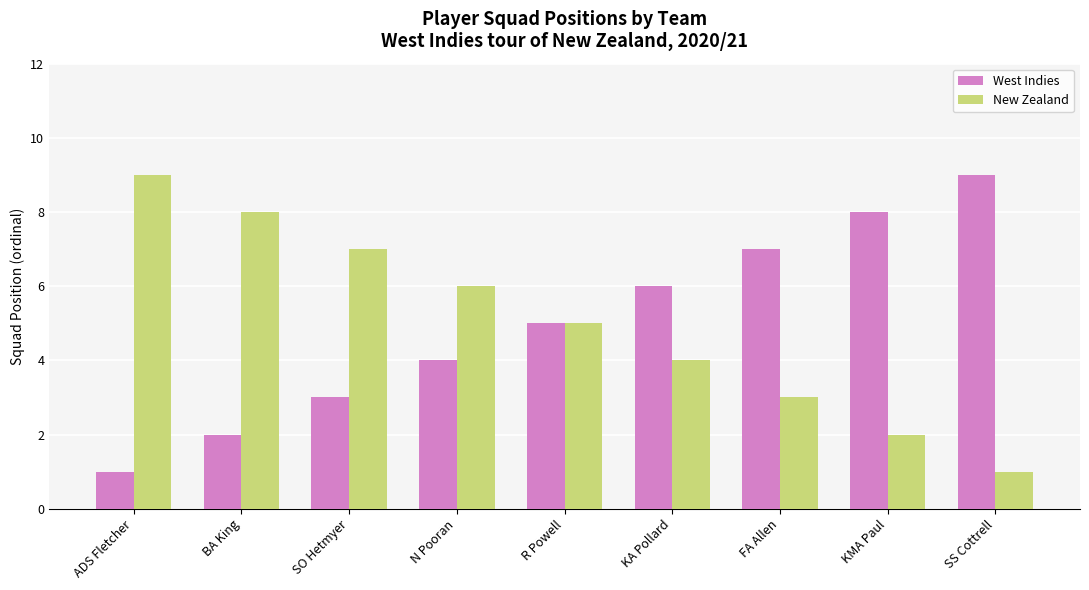

What is the average value of the West Indies series?

5